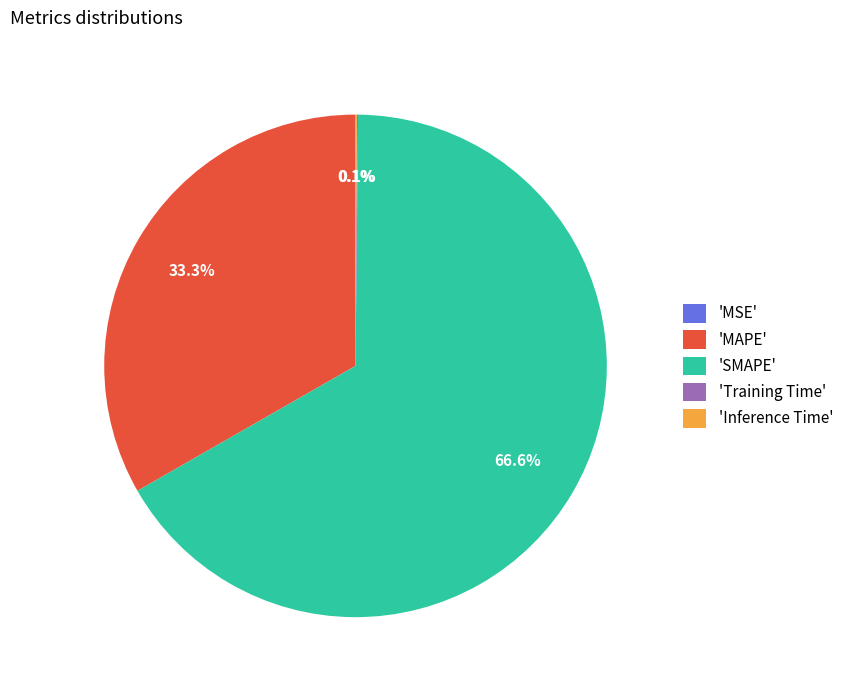

Which slice represents more than half of the pie?

'SMAPE'